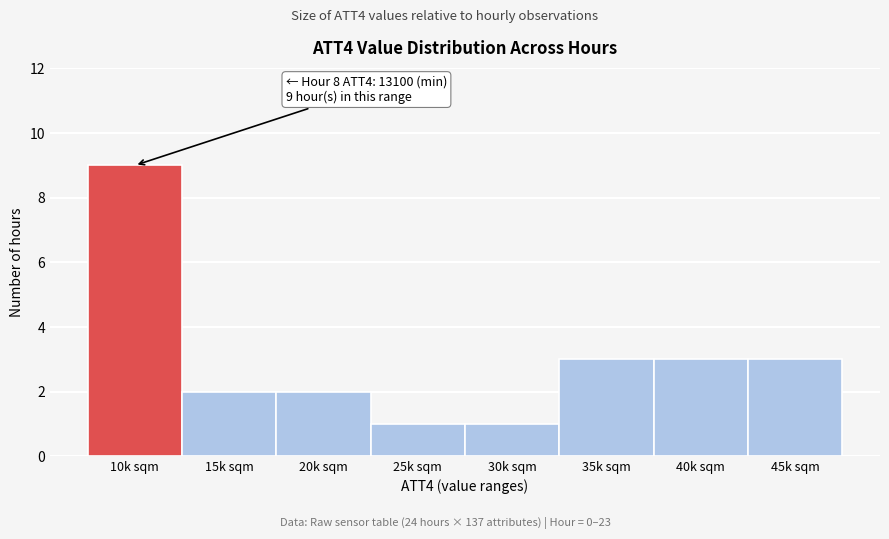

Reading left to right, transcribe all the data shown in this chart.

9	2	2	1	1	3	3	3